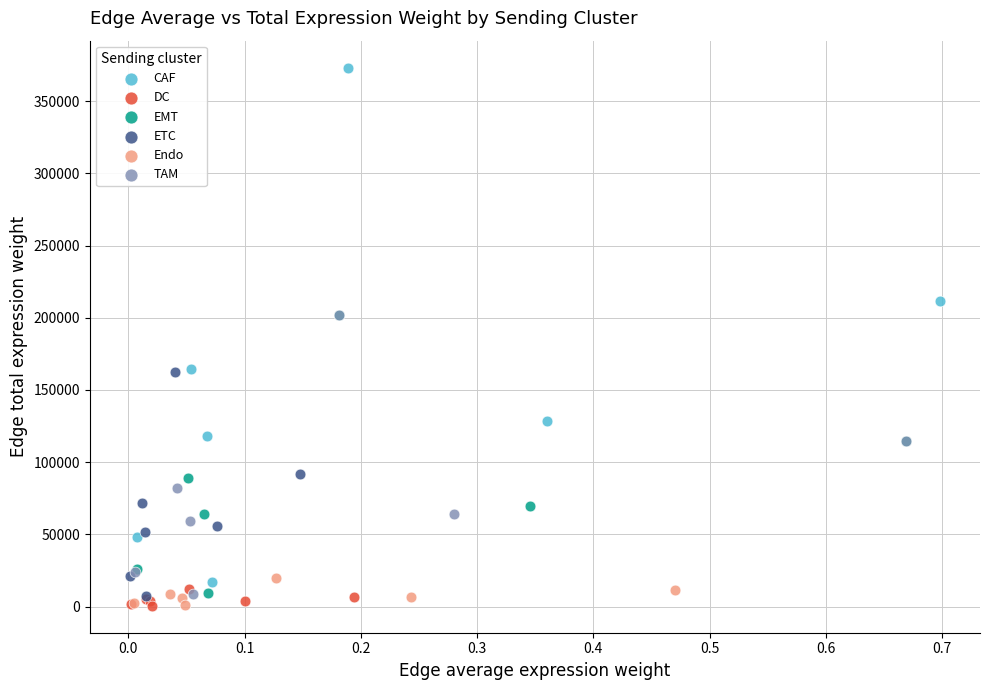

Which series has the widest spread of Y values?

CAF